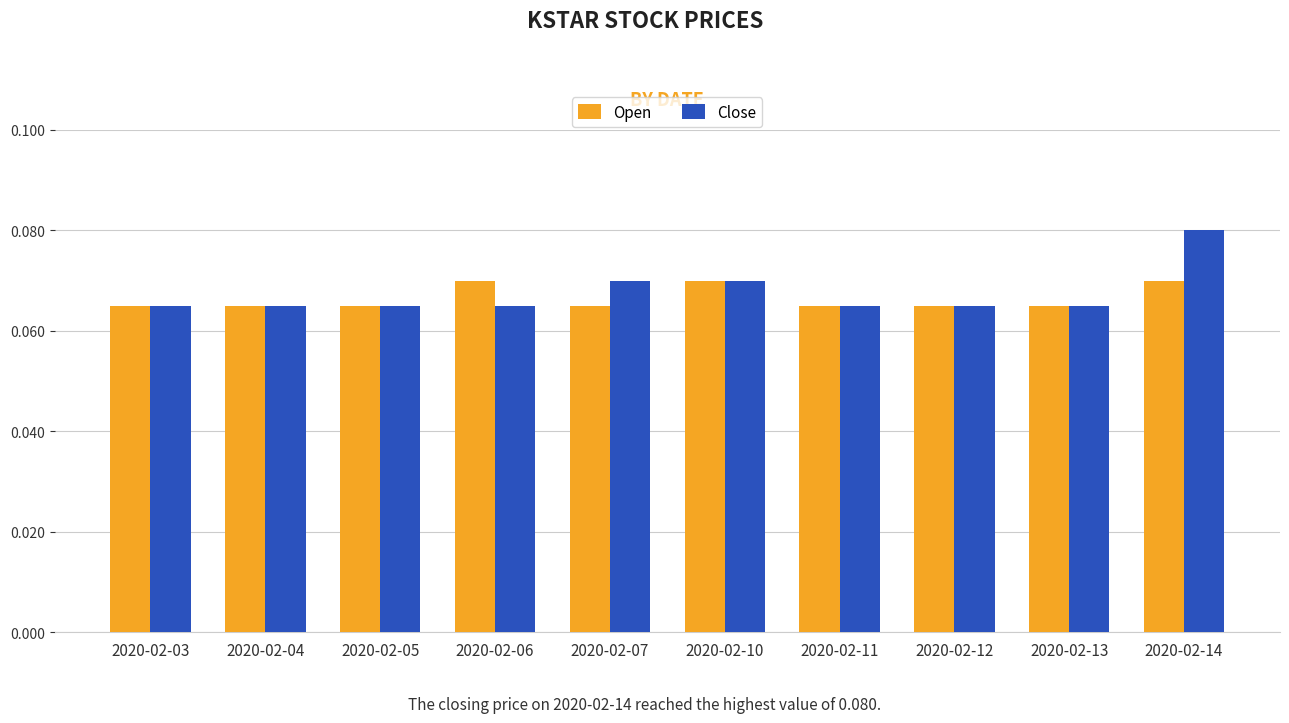

List the series in order of their overall mean, lowest first.

Open, Close